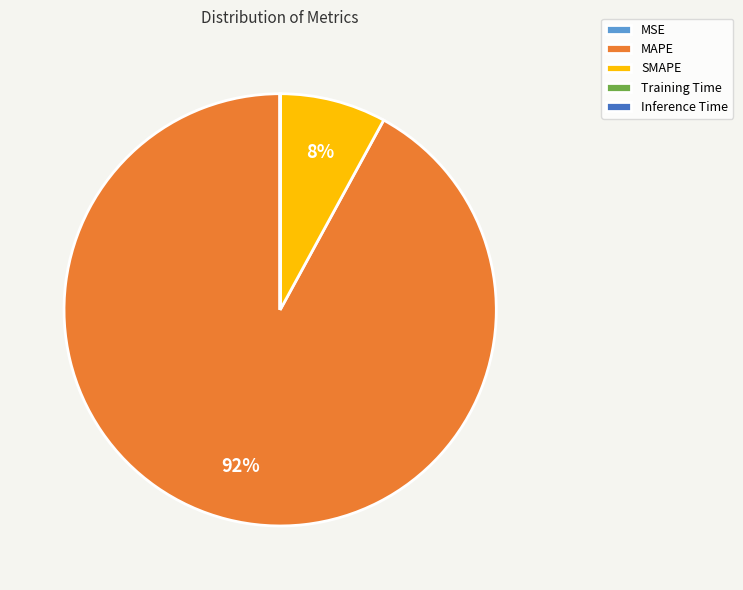

To the nearest percent, what is the average slice percentage?

20%